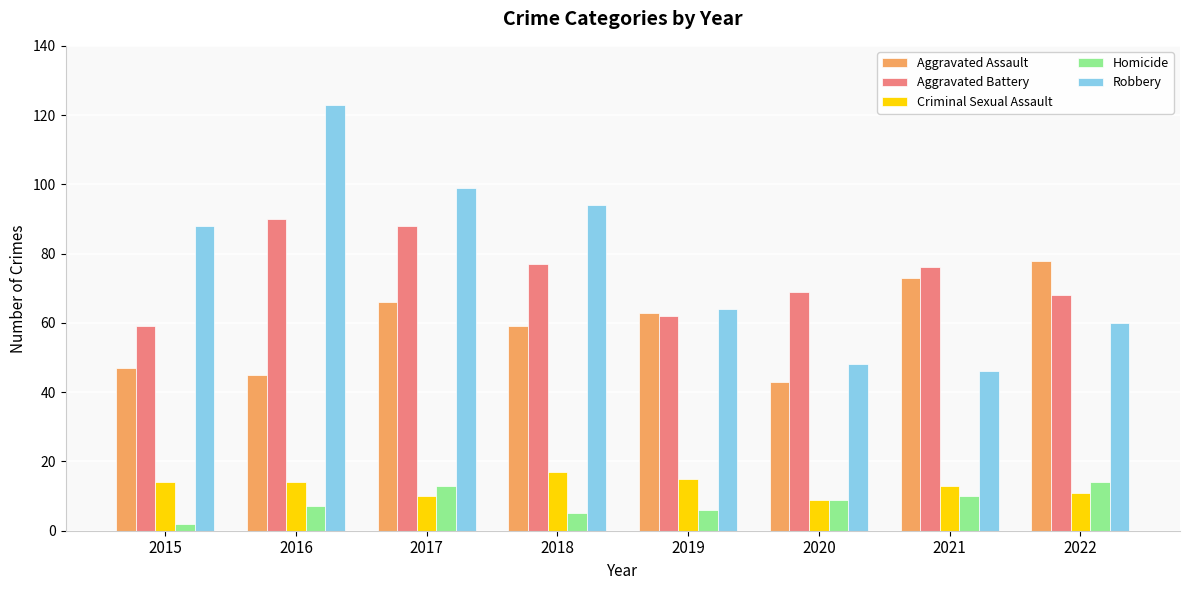

Is it true that Aggravated Assault equals 66 at 2017?

True